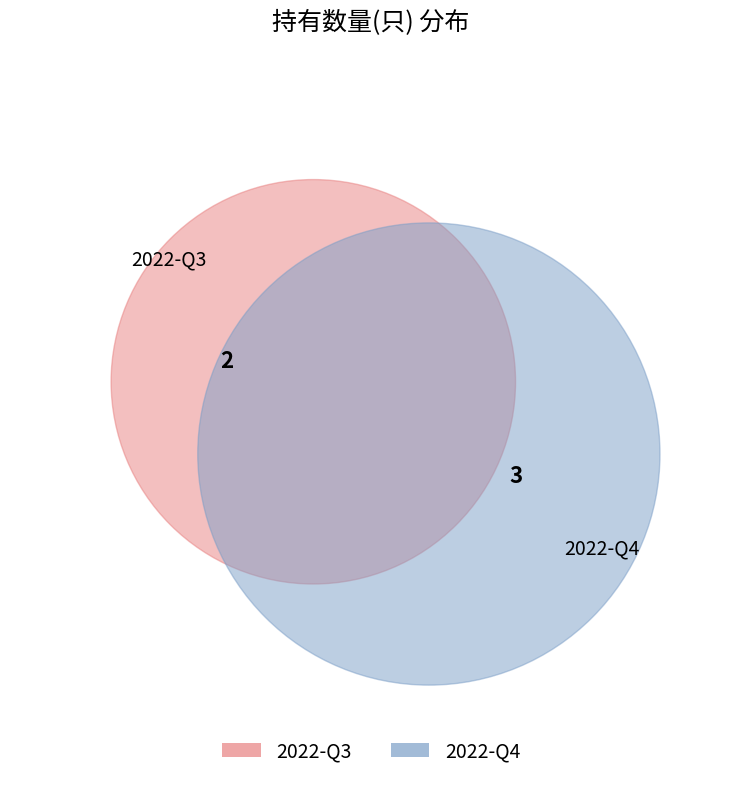

Between 2022-Q3 and 2022-Q4, which is larger?

2022-Q4